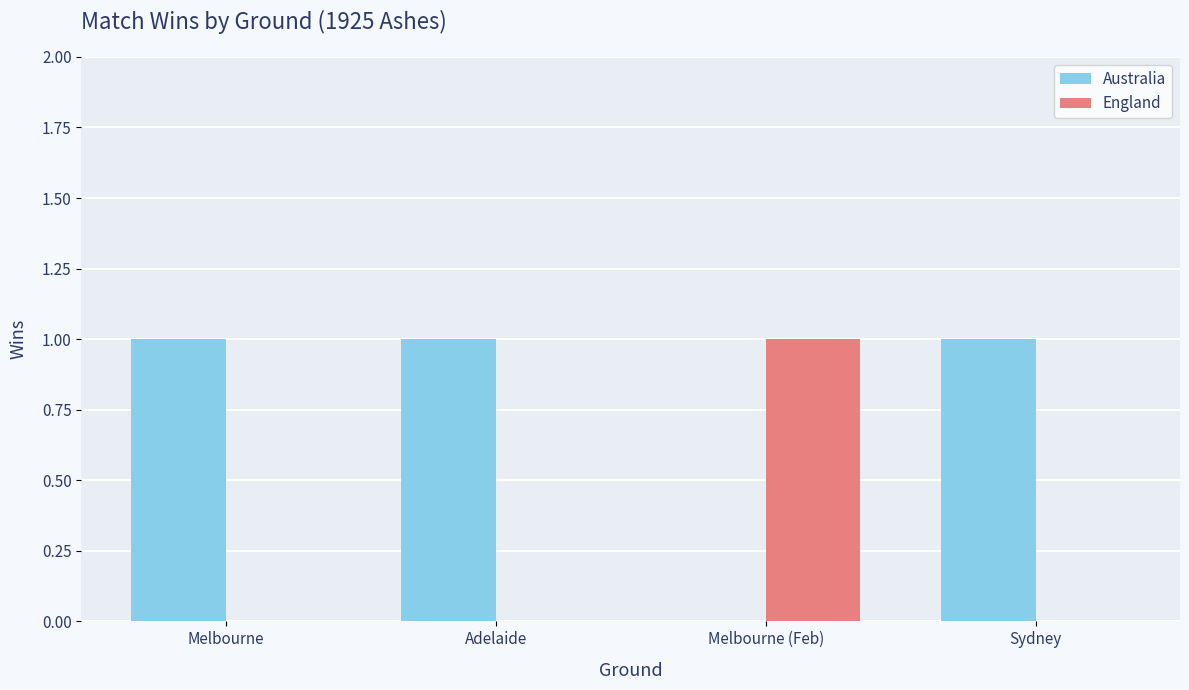

The England series shows 1 at Melbourne (Feb). True or false?

True